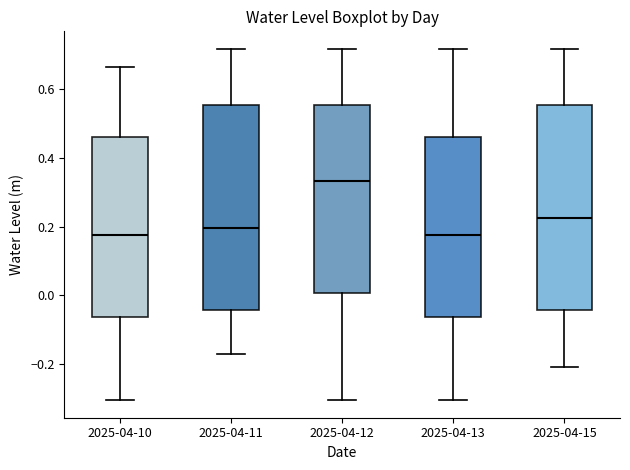

Where is the lower edge of the box for 2025-04-13 on the y-axis? The values are not printed on the chart, so give them approximately, as read against the axis.

-0.06